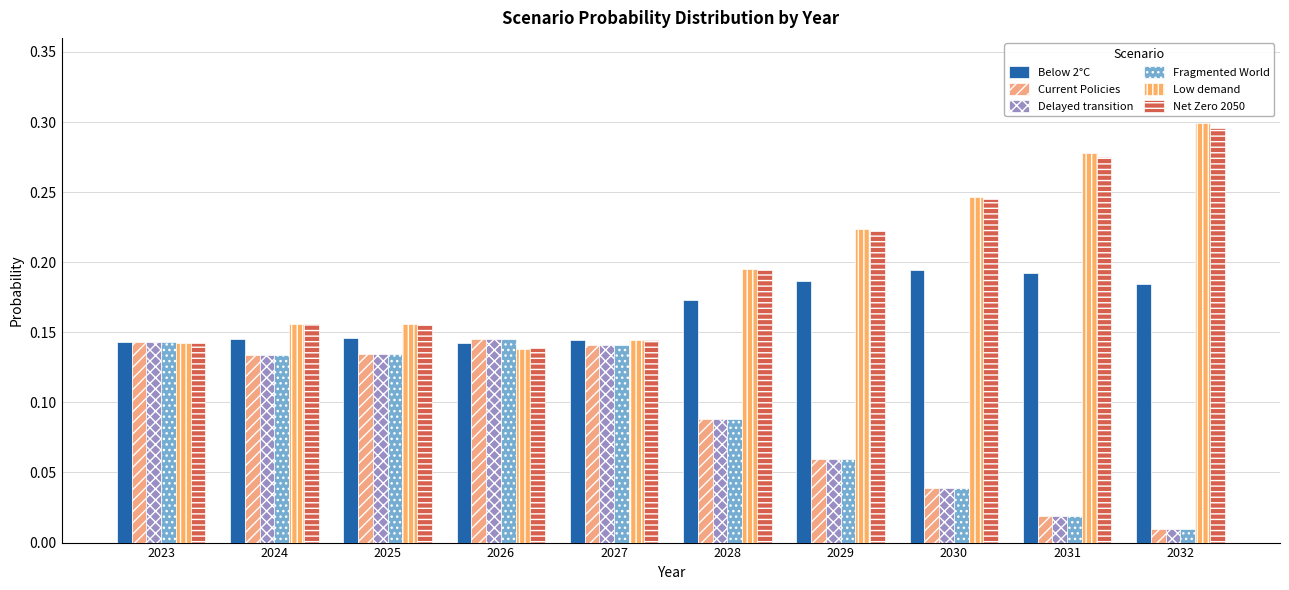

How many groups of bars are there?

10